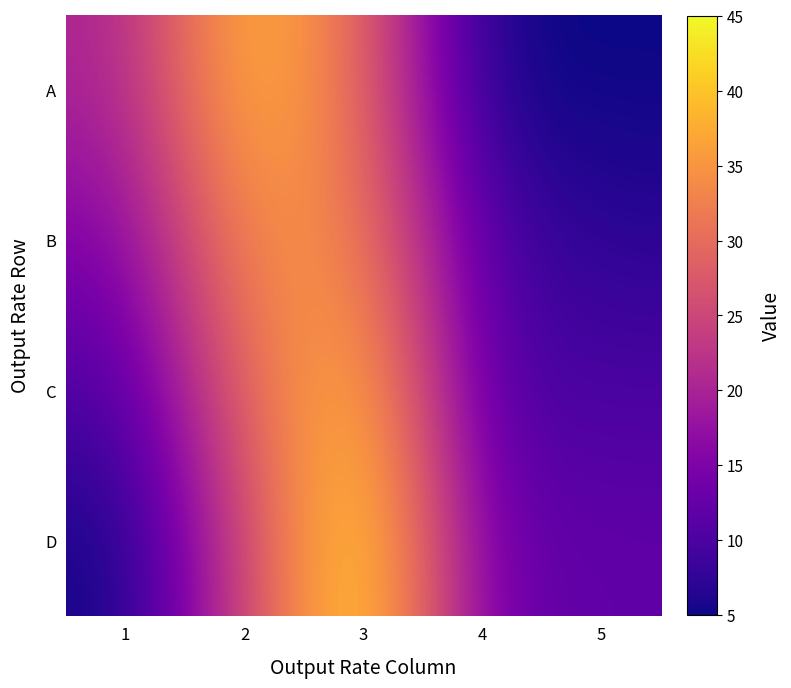

How many distinct data groups are displayed?

4